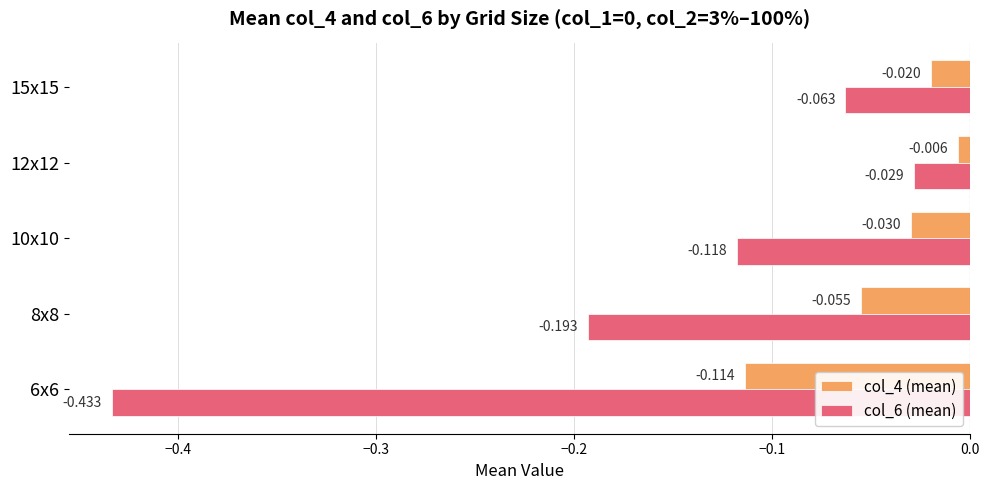

Is the value of col_4 (mean) at 6x6 greater than the value of col_6 (mean) at 10x10?

Yes